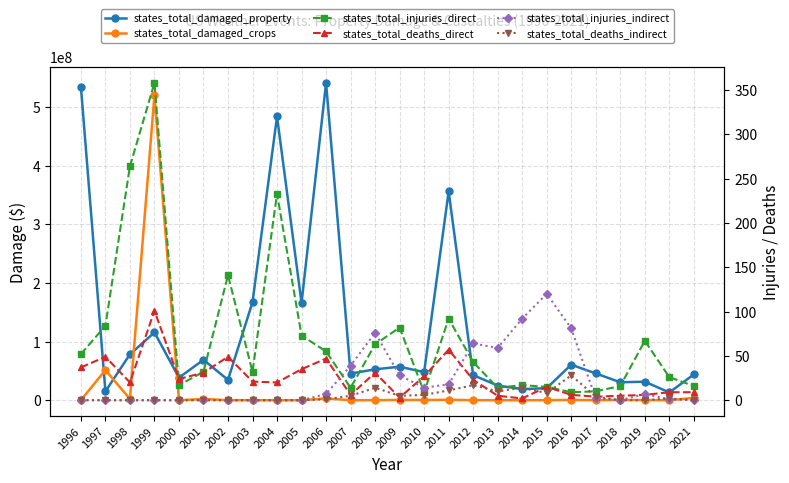

True or false: states_total_deaths_indirect and states_total_injuries_indirect intersect in this chart.

True